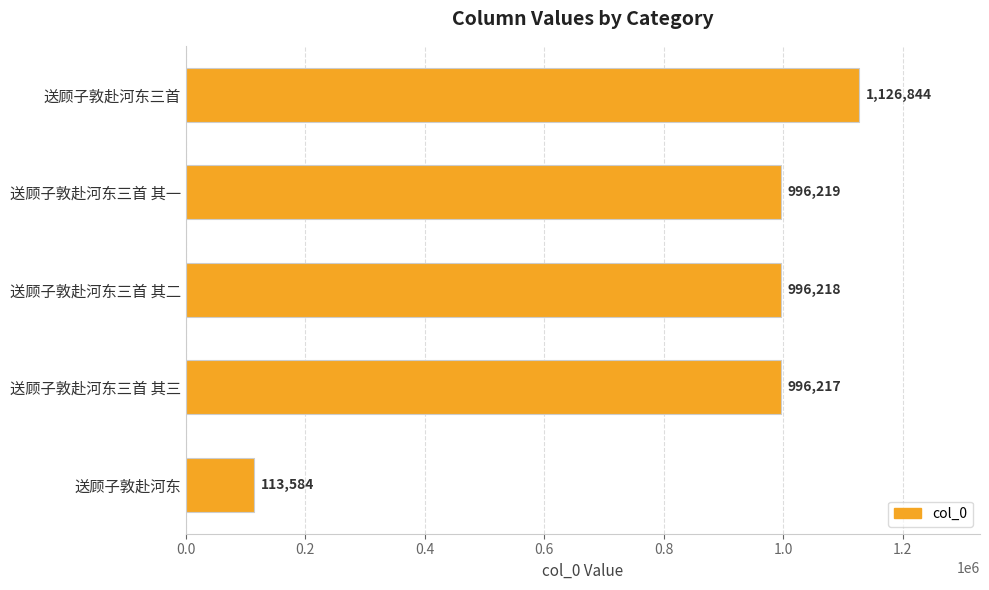

Count the number of data series in this chart.

1